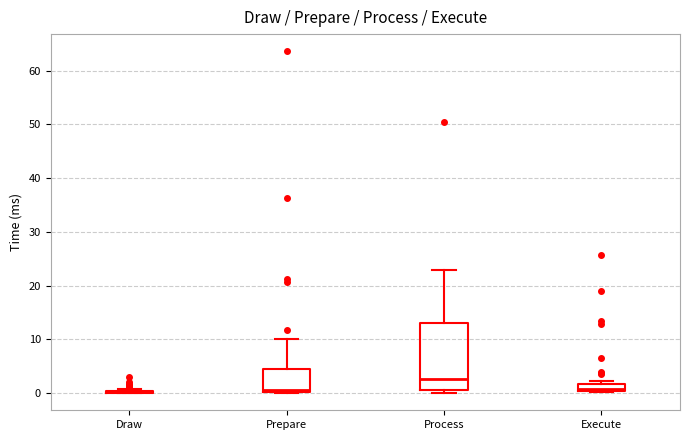

Comparing the boxes themselves (not the whiskers), which one is the tallest?

Process